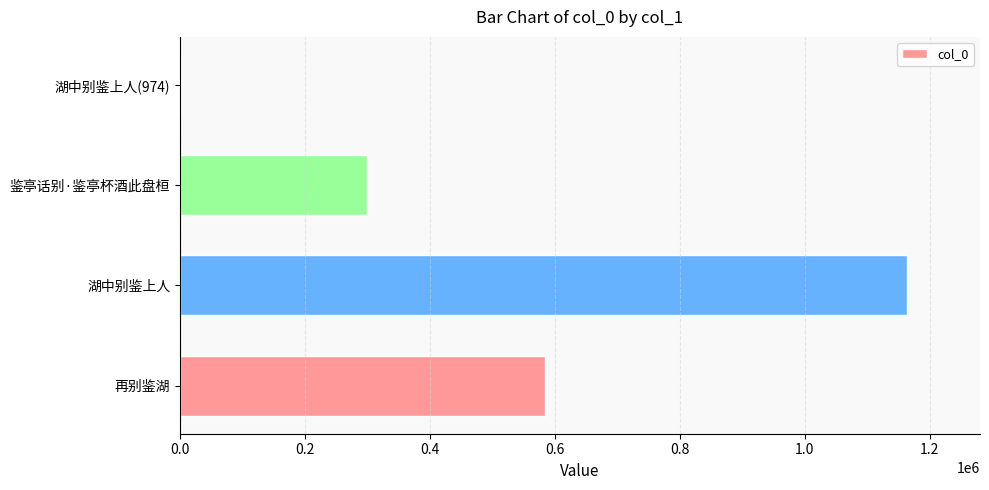

What is the ratio of the value at 鉴亭话别·鉴亭杯酒此盘桓 to the value at 再别鉴湖?

0.5